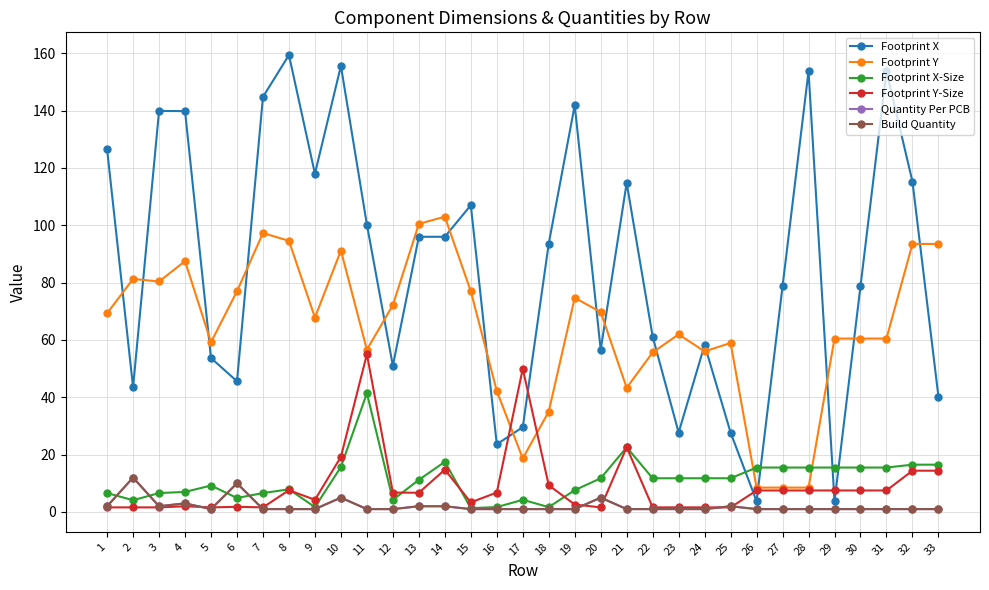

True or false: Build Quantity has a value of 1.3 at 14.

False